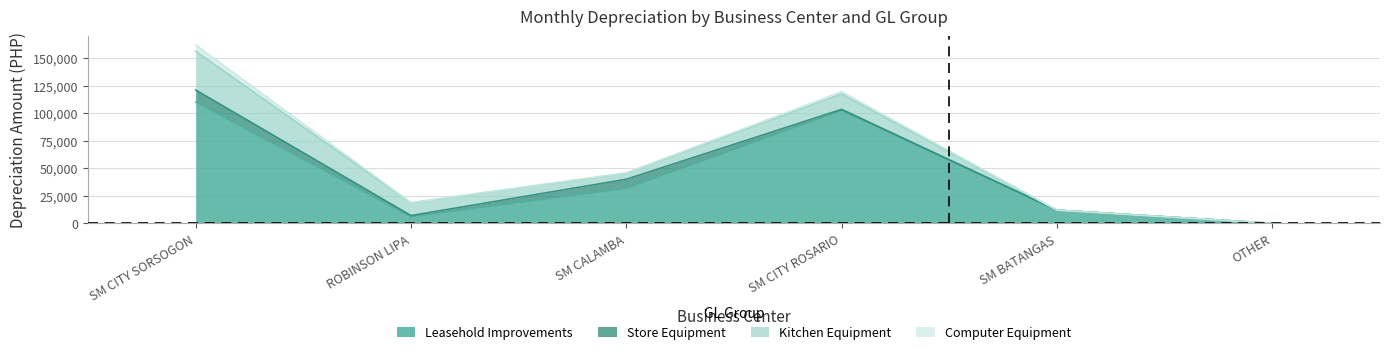

Rank the series by their maximum value, from lowest to highest.

Computer Equipment, Store Equipment, Kitchen Equipment, Leasehold Improvements